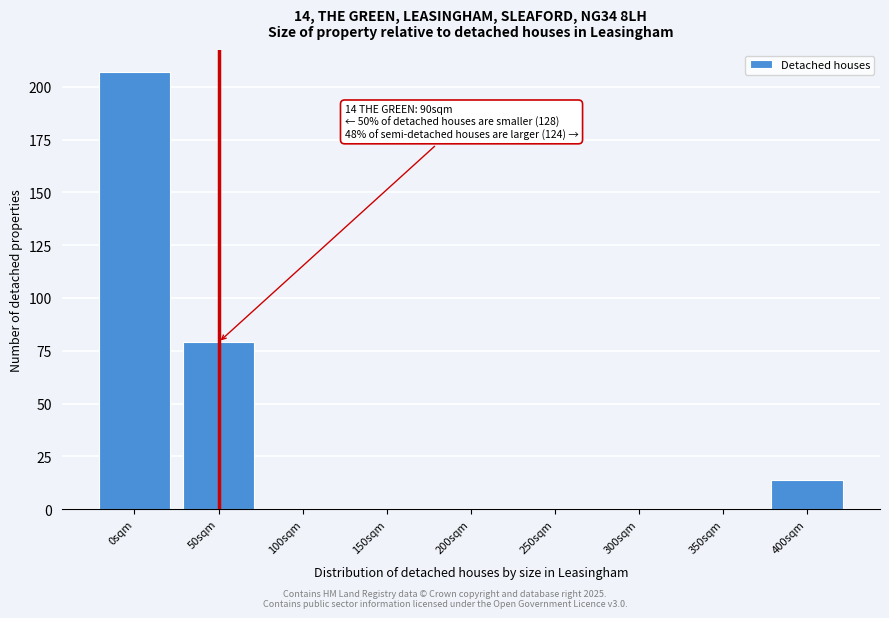

Reading left to right, extract all data points from this chart.

0sqm=207	50sqm=79	100sqm=0	150sqm=0	200sqm=0	250sqm=0	300sqm=0	350sqm=0	400sqm=14